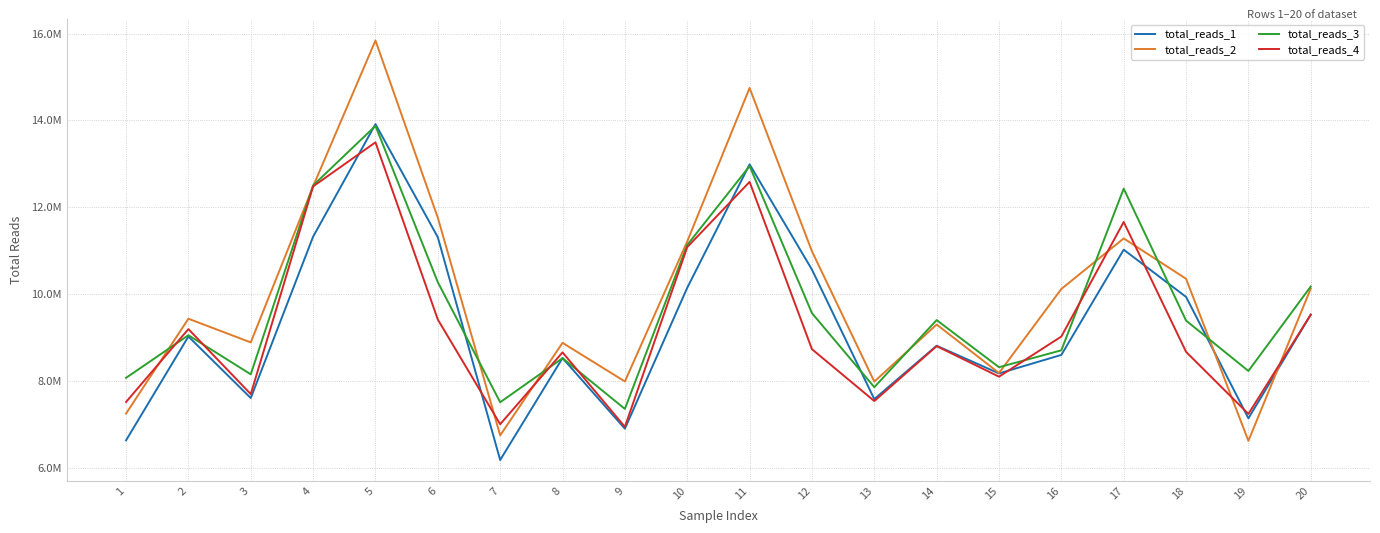

After their last crossing, which series has the higher values: total_reads_3 or total_reads_2?

total_reads_3